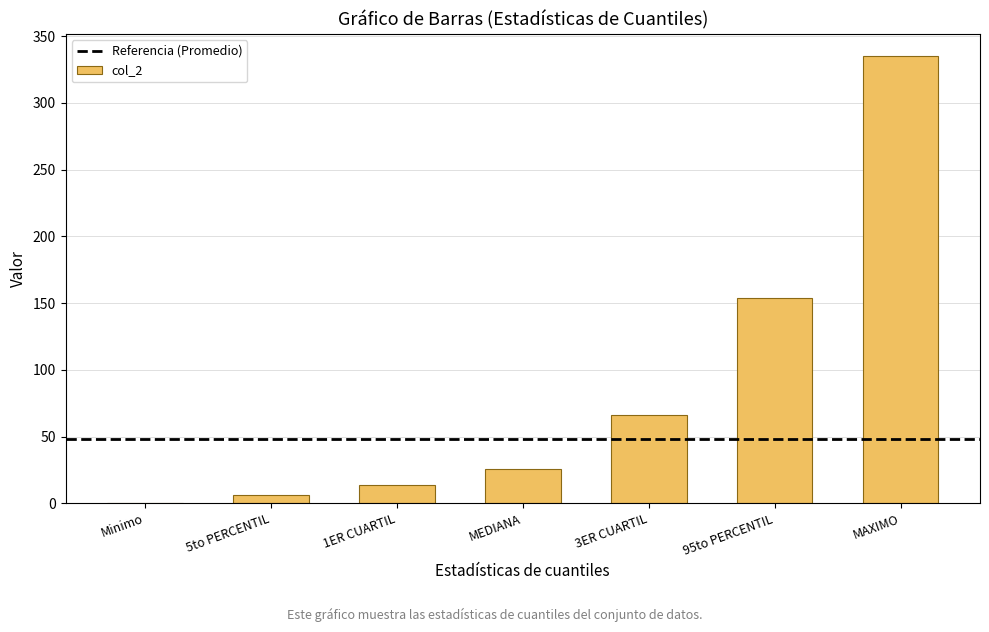

Where is the data nearest to the value 167?

95to PERCENTIL